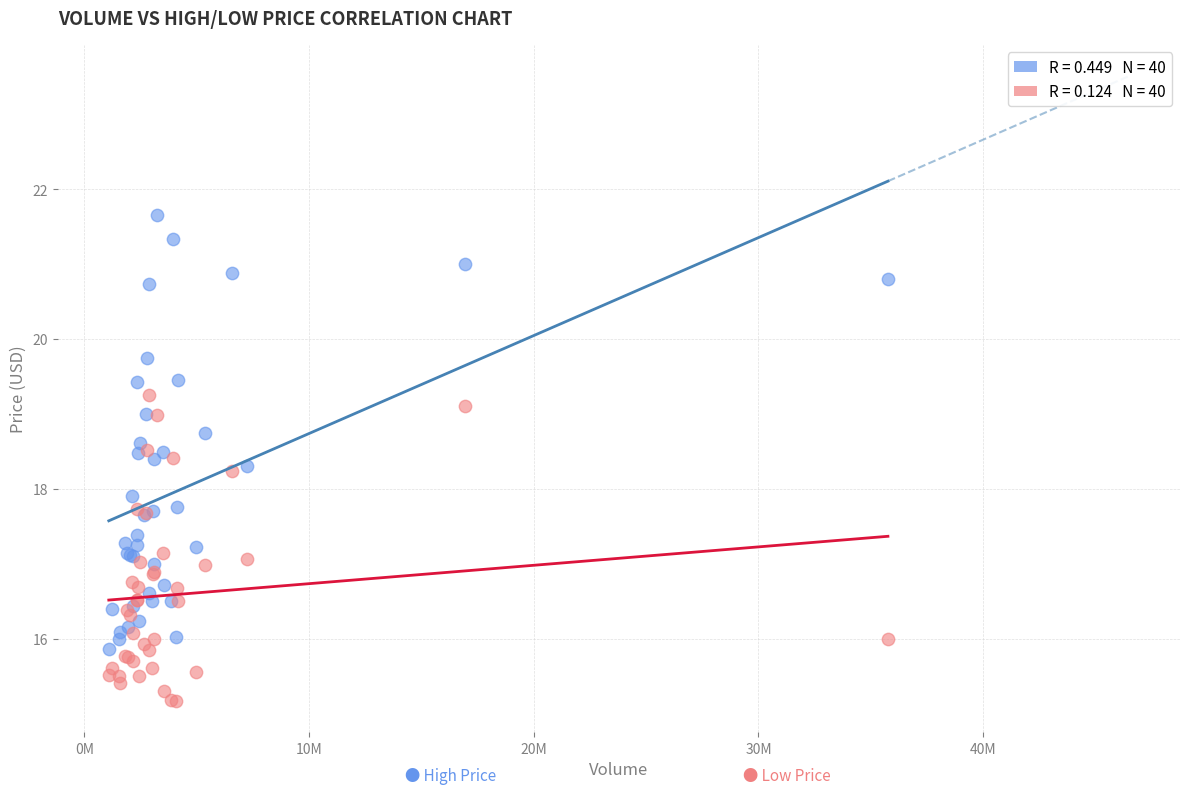

Across all series, what Y value is closest to 18?

17.9